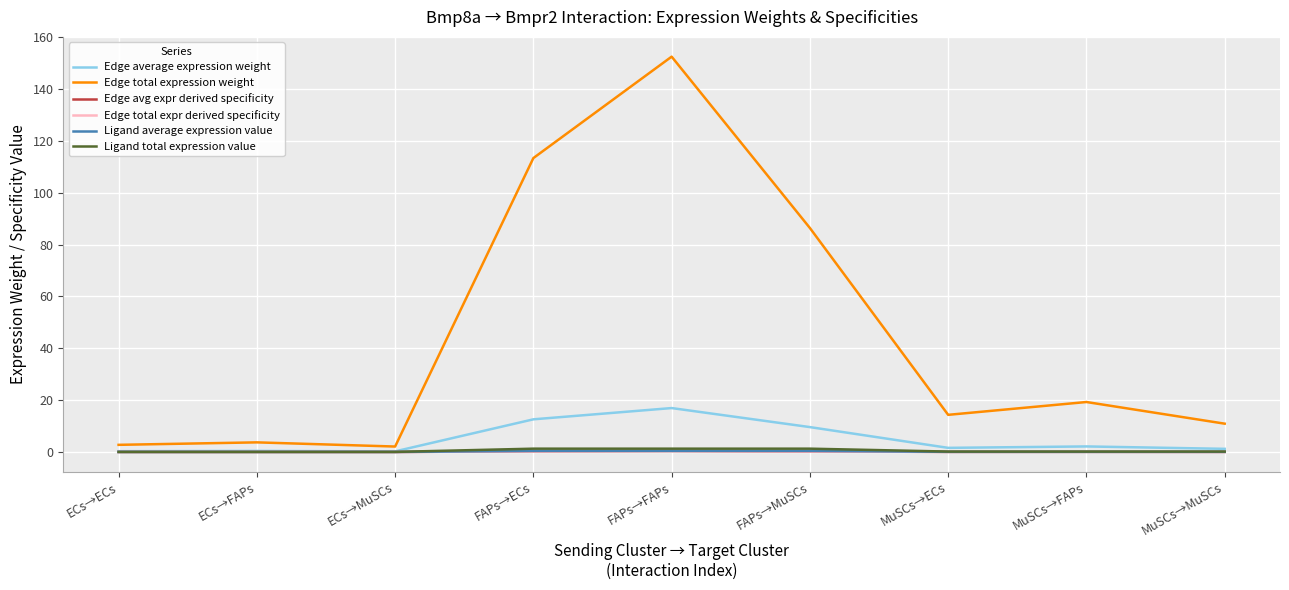

Which category has the highest value across all series?

FAPs→FAPs